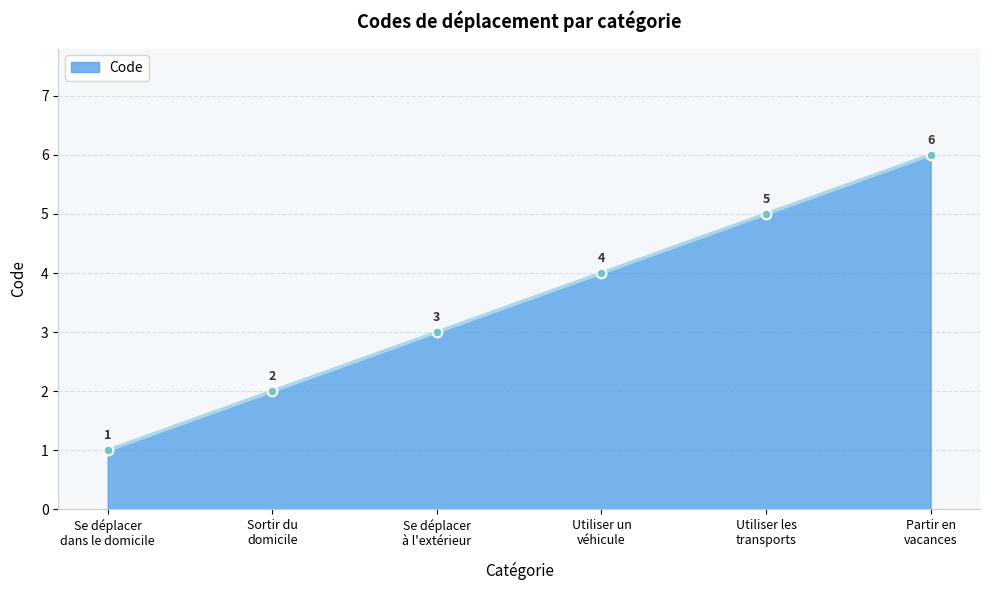

List the labels in order of value, largest first.

Partir en
vacances, Utiliser les
transports, Utiliser un
véhicule, Se déplacer
à l'extérieur, Sortir du
domicile, Se déplacer
dans le domicile